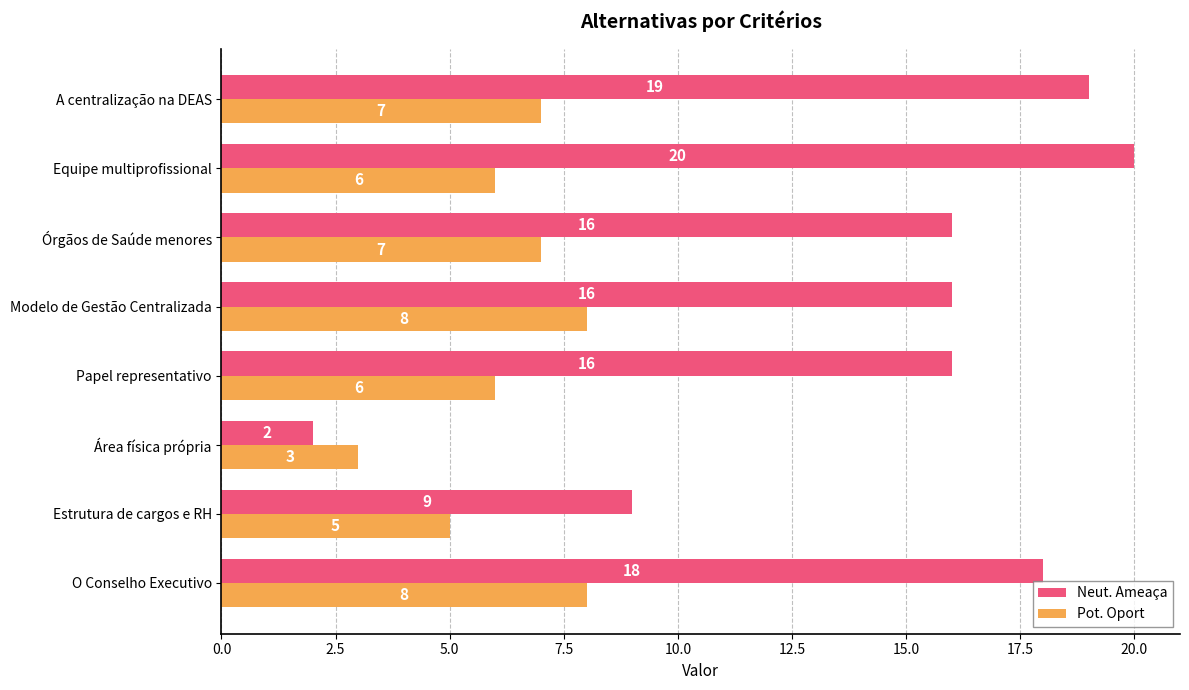

Count the number of data series in this chart.

2